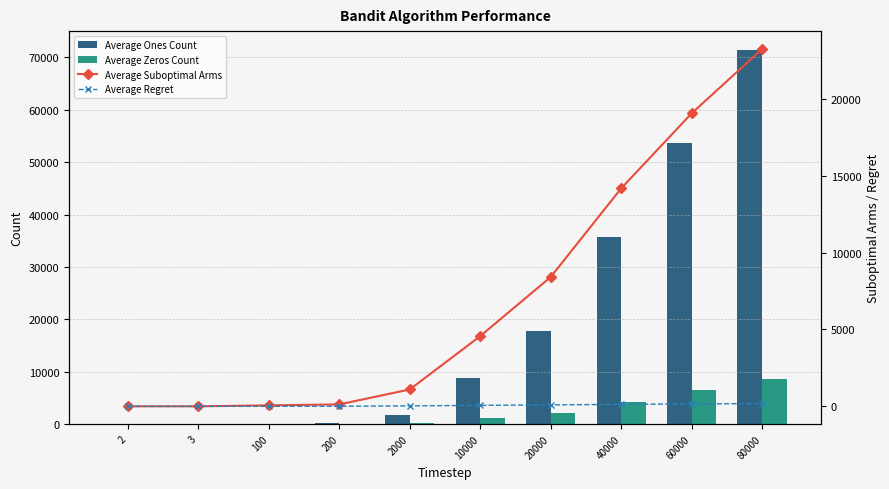

At which category does the chart reach its minimum across all series?

2